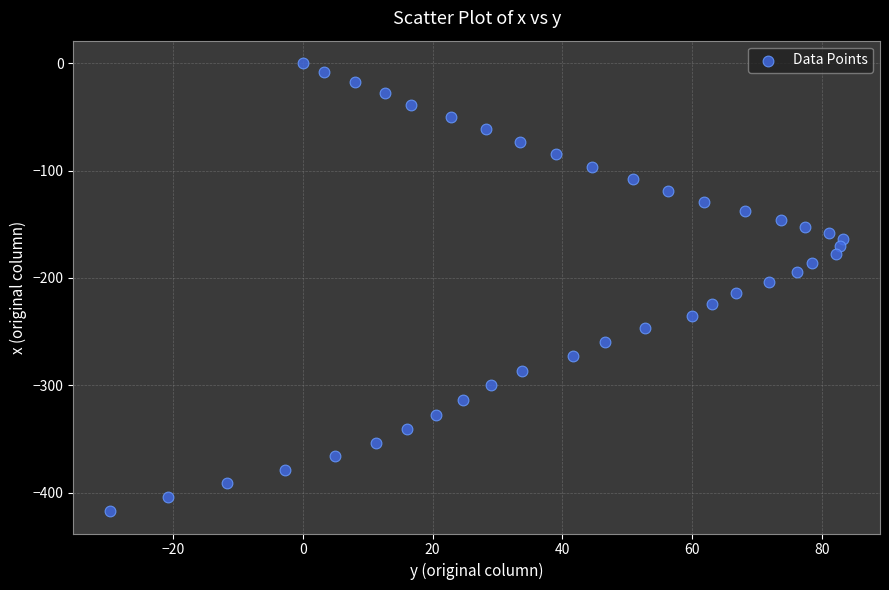

What is the range of Y values (max minus min)?

417.0